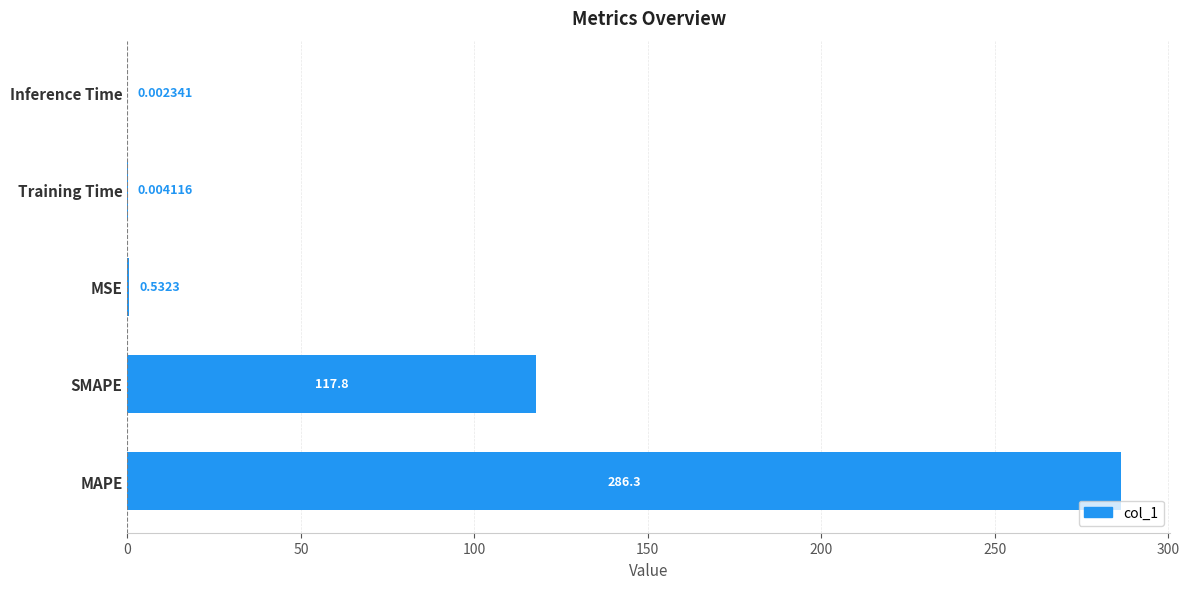

Which has a higher value, SMAPE or MAPE?

MAPE